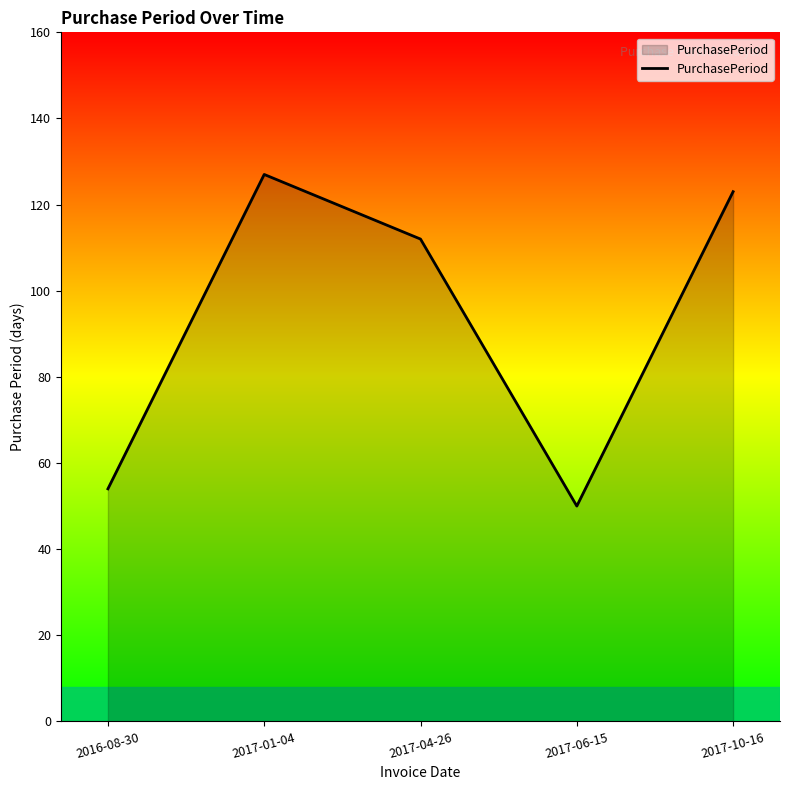

What is the minimum value shown in the chart?

50